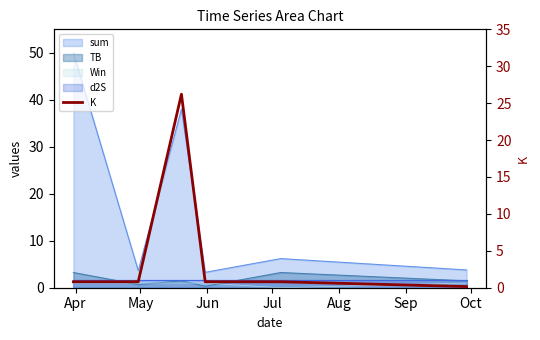

True or false: the data shows 0.8 at Apr.

True